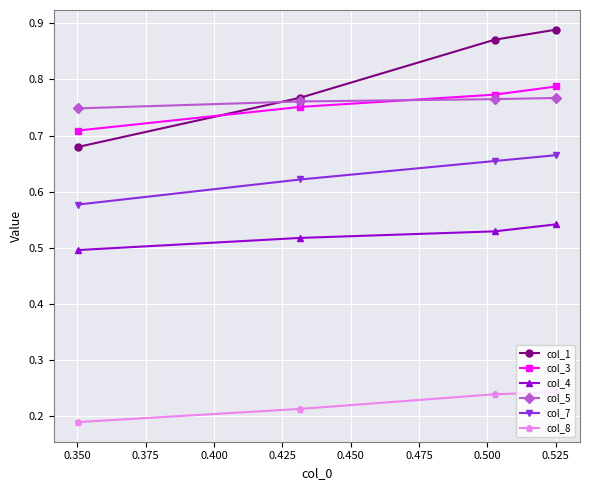

Which series has the widest spread of values?

col_1